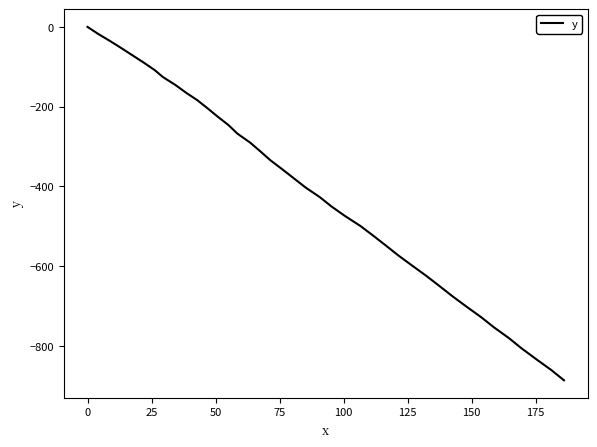

What is the smallest value displayed?

-885.7